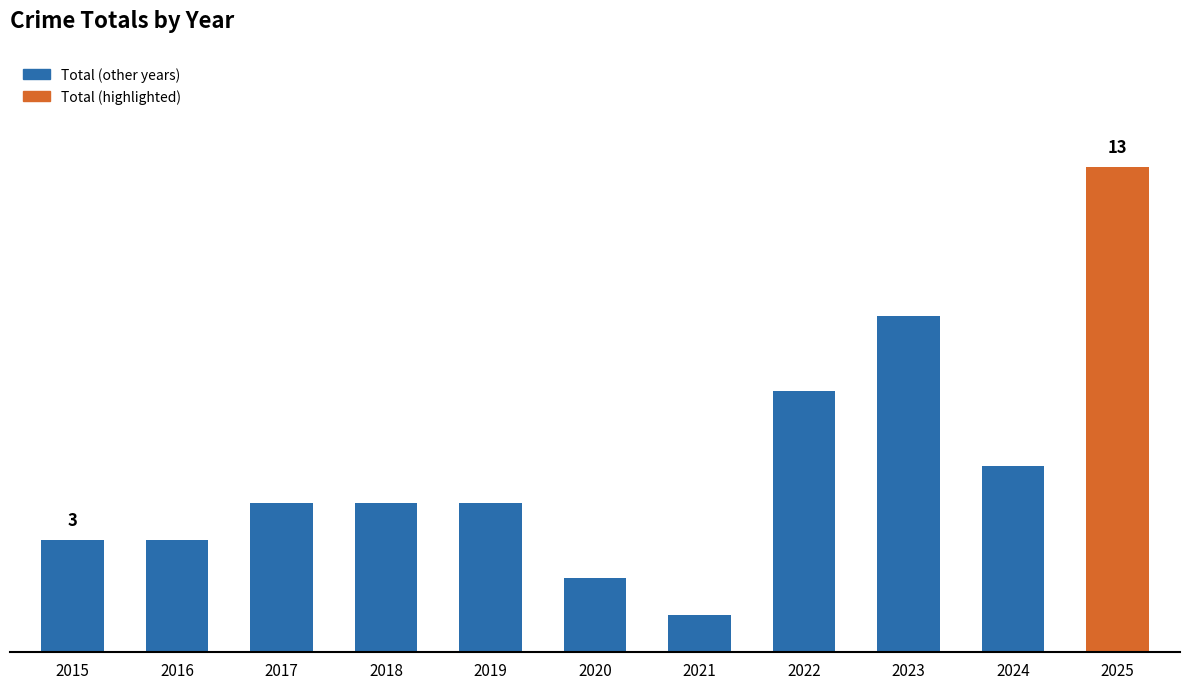

True or false: the data shows 4 at 2019.

True